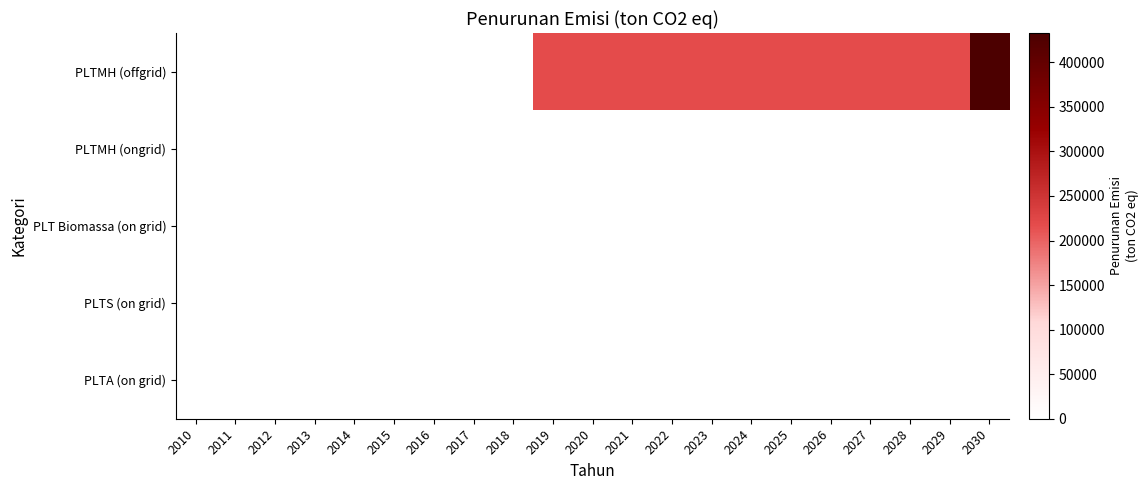

Between 2010 and 2018, which is larger?

2010